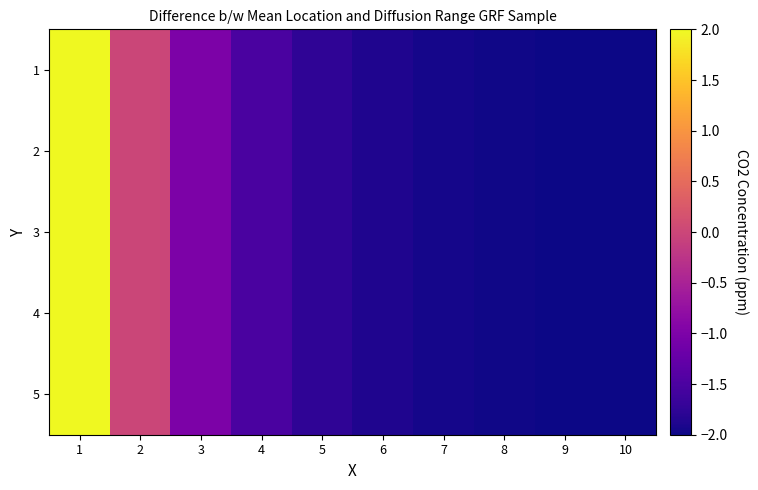

Reading right to left, what are all the values shown in this chart?

1: 10=-2.0	9=-2.0	8=-2.0	7=-1.9	6=-1.9	5=-1.8	4=-1.5	3=-1.0	2=-0.0	1=2.0
2: 10=-2.0	9=-2.0	8=-2.0	7=-1.9	6=-1.9	5=-1.8	4=-1.5	3=-1.0	2=-0.0	1=2.0
3: 10=-2.0	9=-2.0	8=-2.0	7=-1.9	6=-1.9	5=-1.8	4=-1.5	3=-1.0	2=-0.0	1=2.0
4: 10=-2.0	9=-2.0	8=-2.0	7=-1.9	6=-1.9	5=-1.8	4=-1.5	3=-1.0	2=-0.0	1=2.0
5: 10=-2.0	9=-2.0	8=-2.0	7=-1.9	6=-1.9	5=-1.8	4=-1.5	3=-1.0	2=-0.0	1=2.0